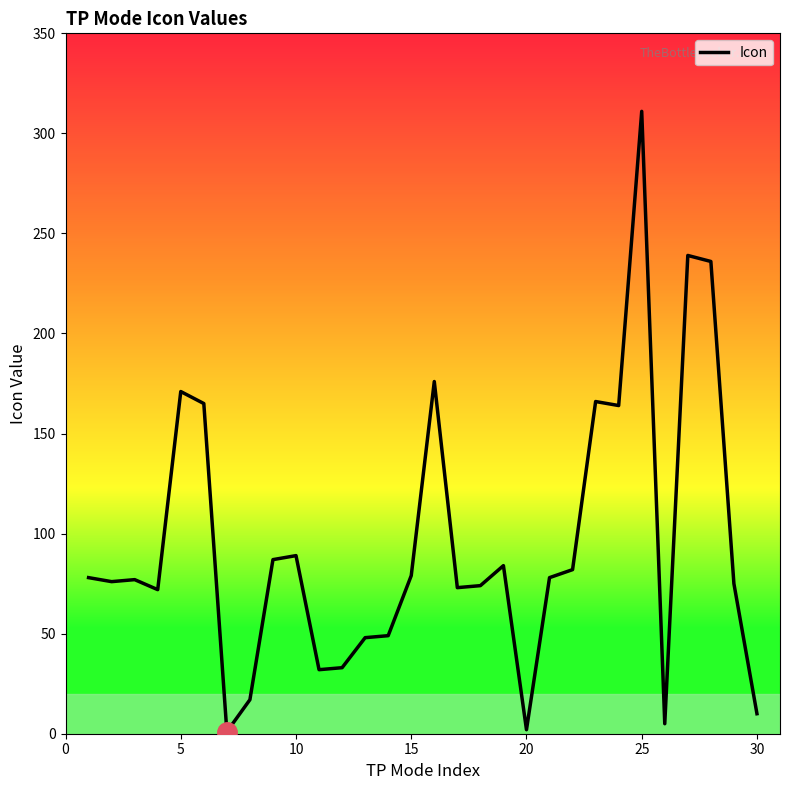

What is the maximum value shown in the chart?

311